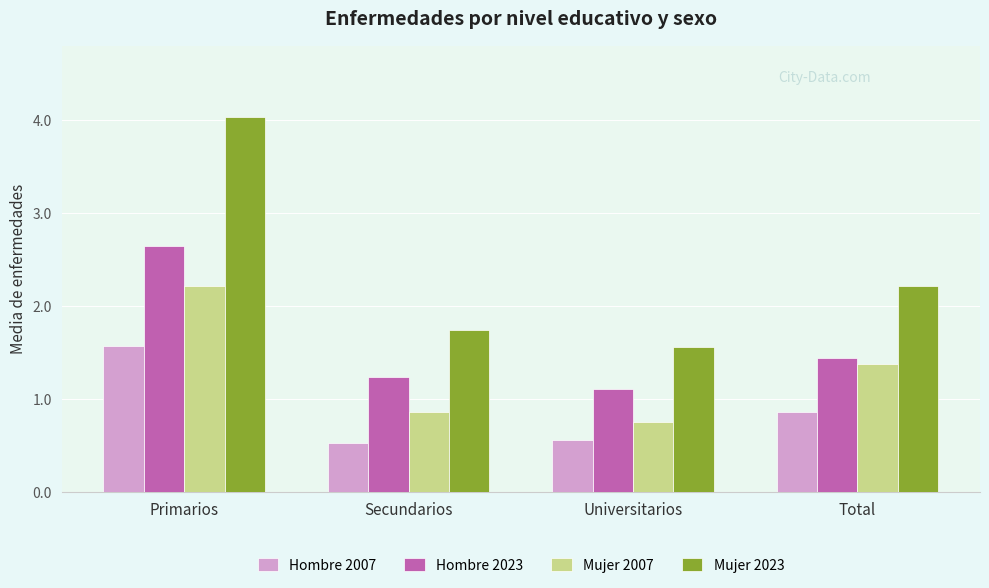

What is the value of the Hombre 2023 bar at the 4th from the left?

1.4